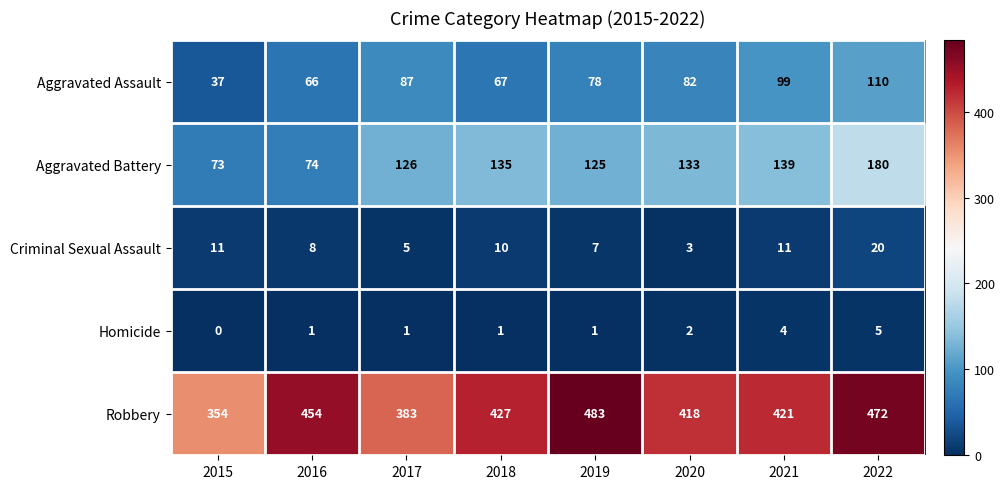

List the series in order of their peak value, highest first.

Robbery, Aggravated Battery, Aggravated Assault, Criminal Sexual Assault, Homicide